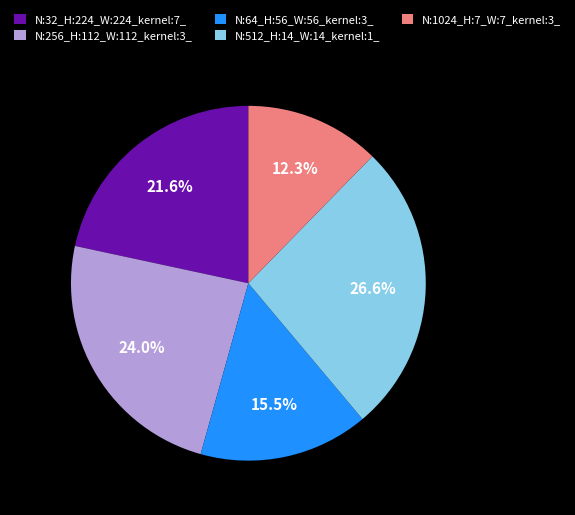

To the nearest percent, what is the average slice percentage?

20%